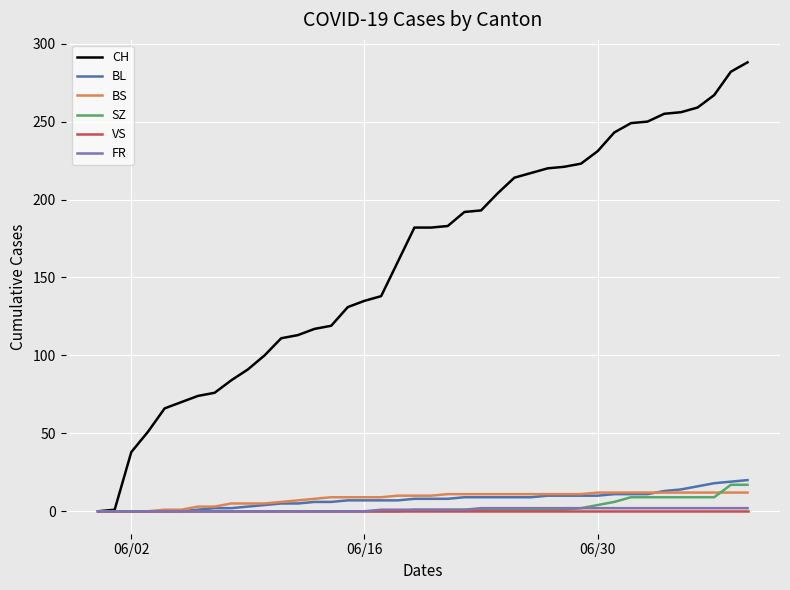

Which series has the largest total across all categories?

CH